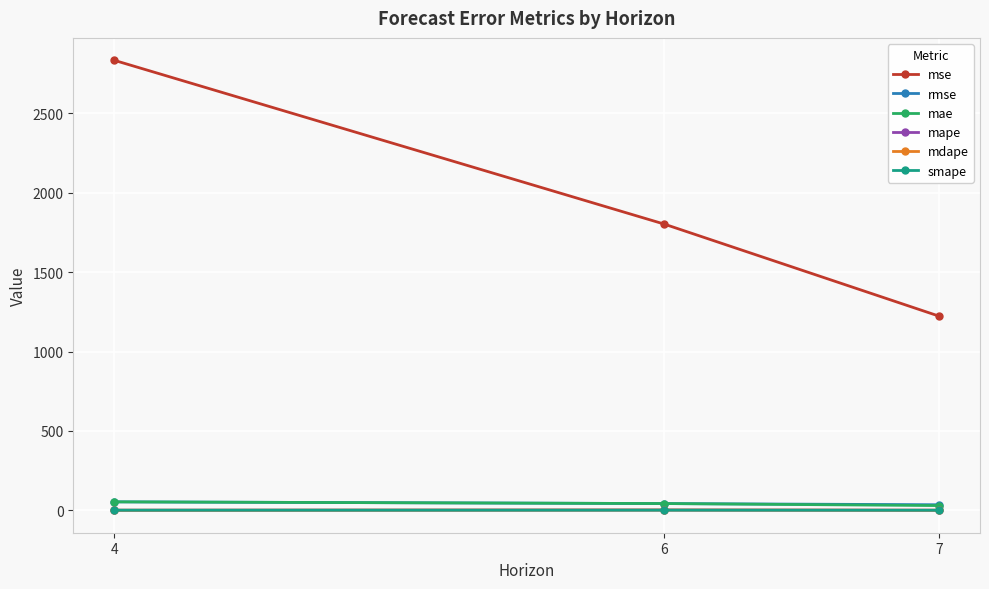

What is the value of the mse point at the 2nd from the left?

1803.2